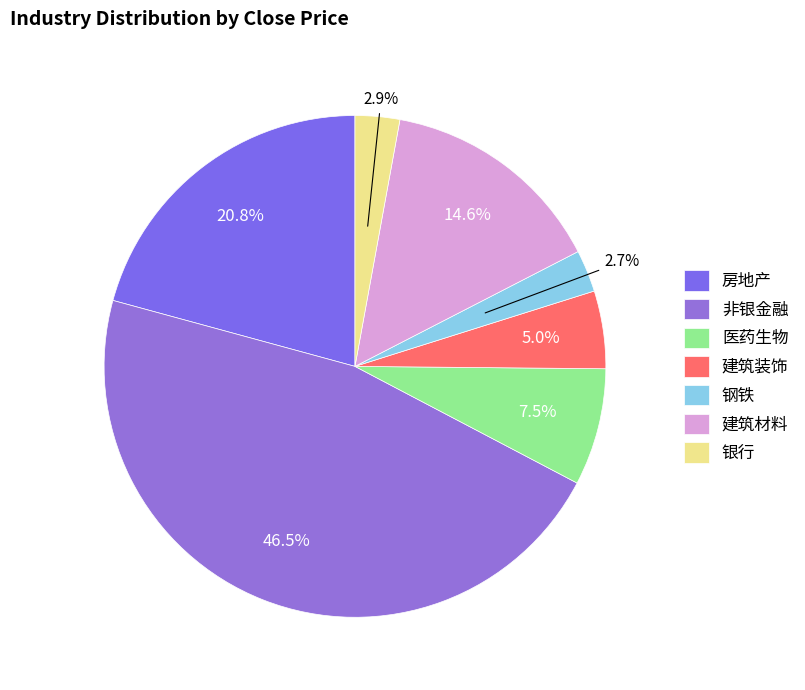

How many slices are in this pie chart?

7